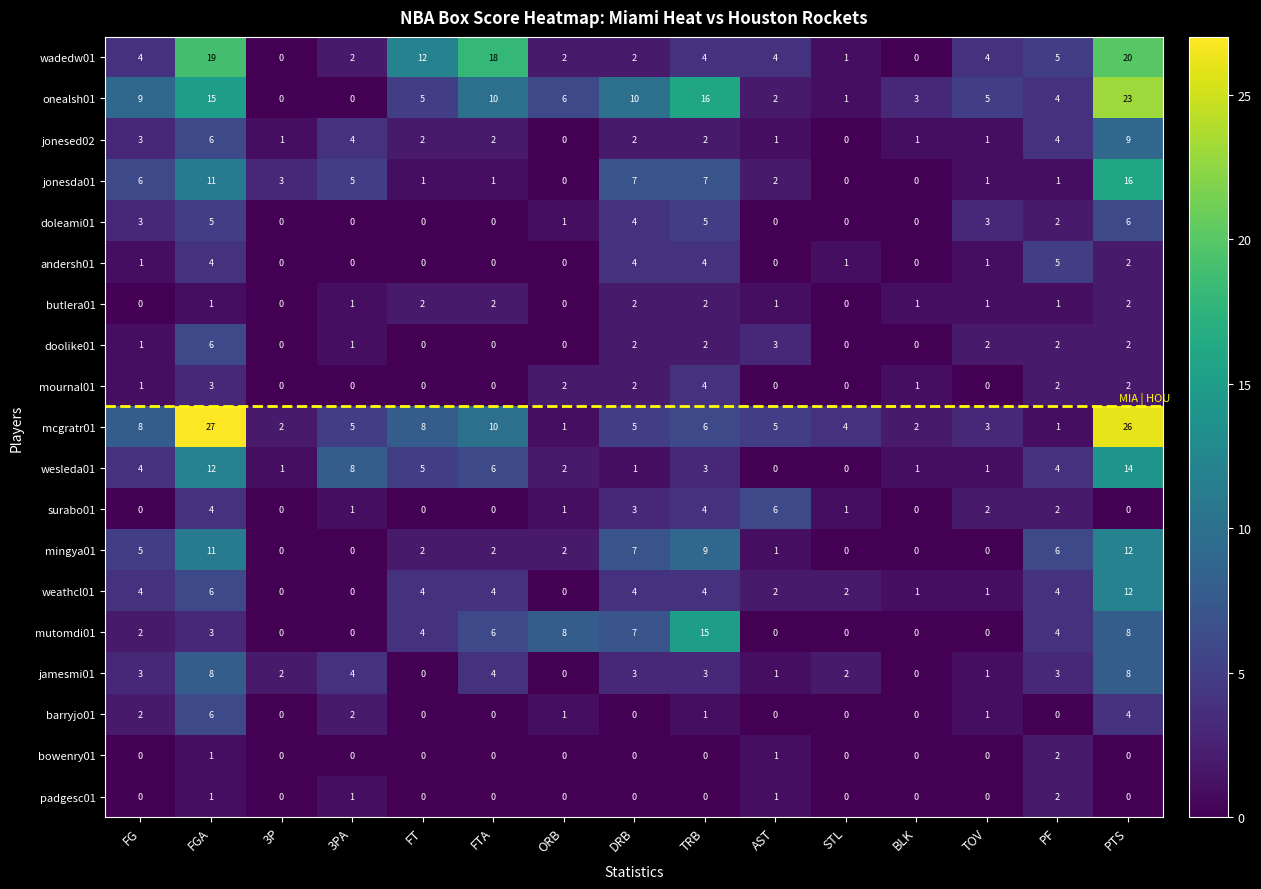

What is the average value of the mcgratr01 series?

8